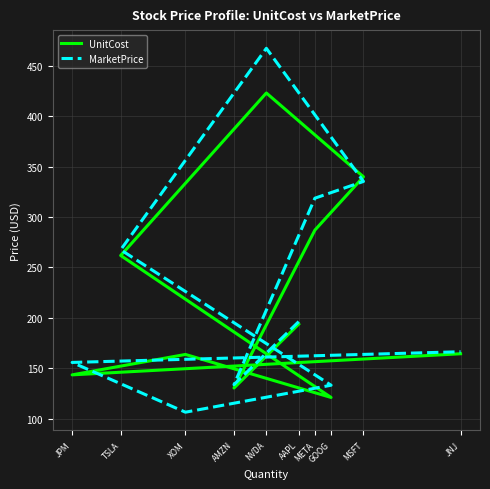

True or false: MarketPrice and UnitCost intersect in this chart.

True